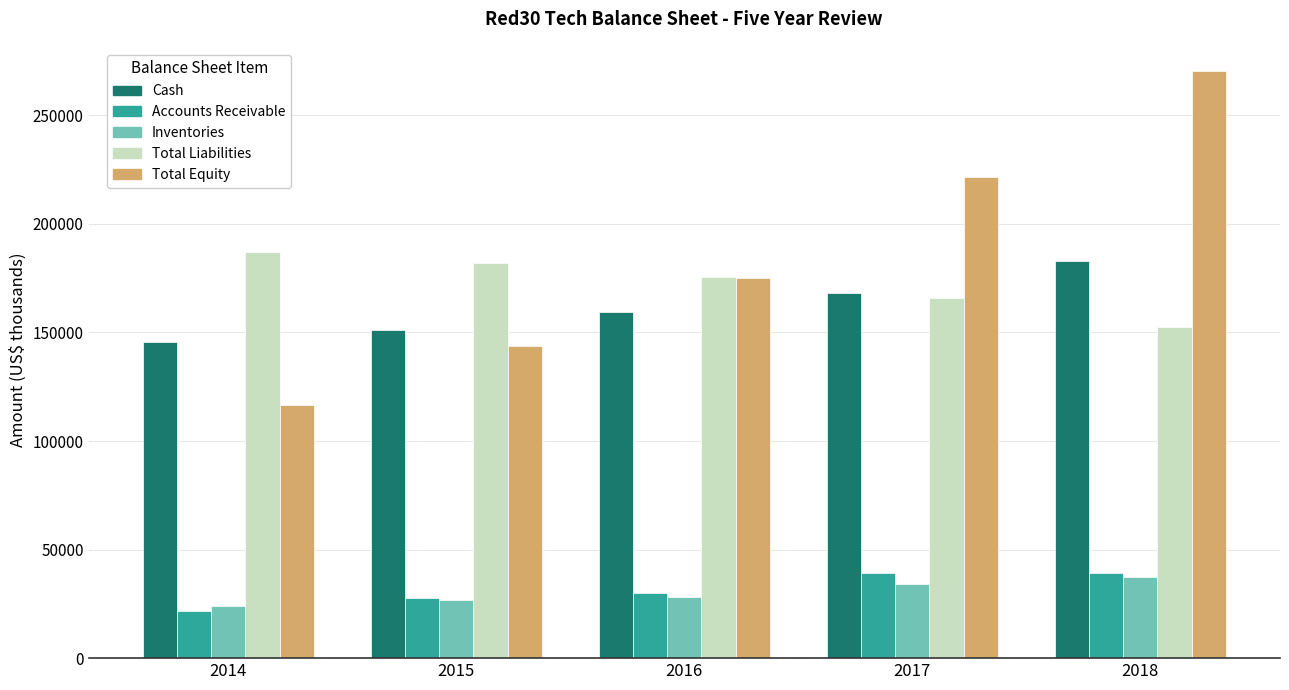

What is the smallest value displayed?

21685.0